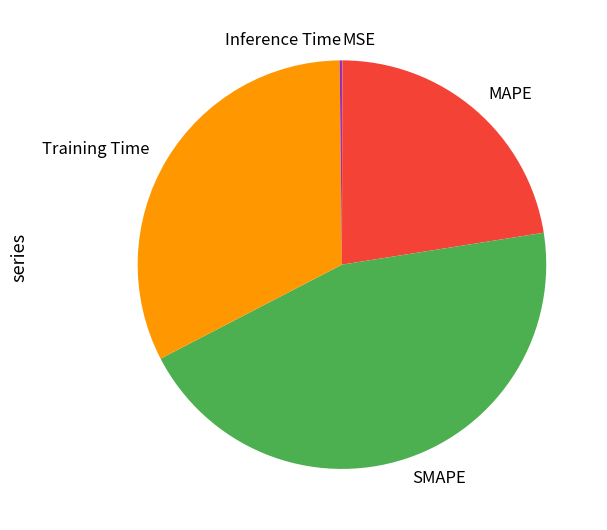

Is it true that MAPE is 29% of the pie?

False